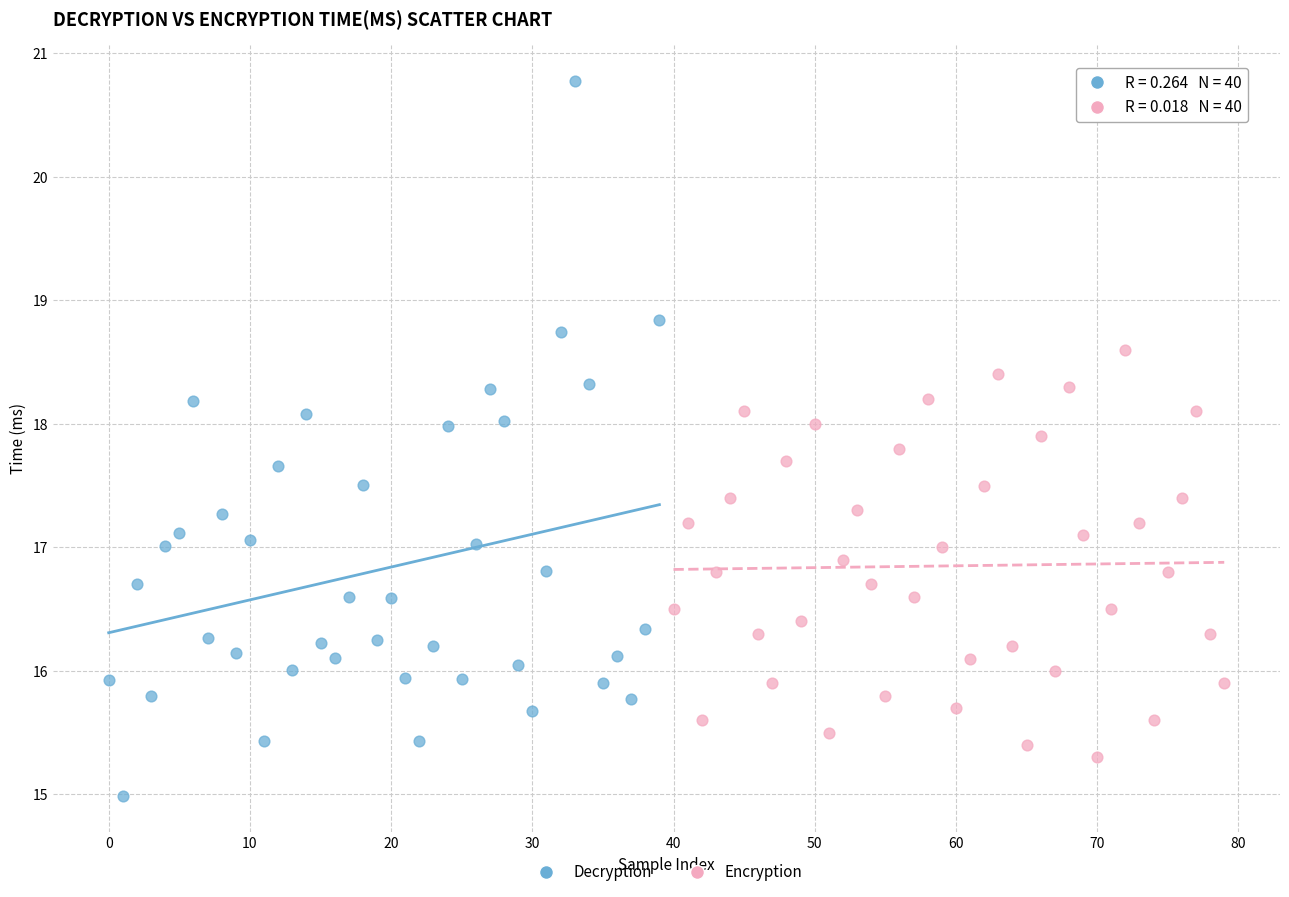

Which series has the widest spread of Y values?

Decryption